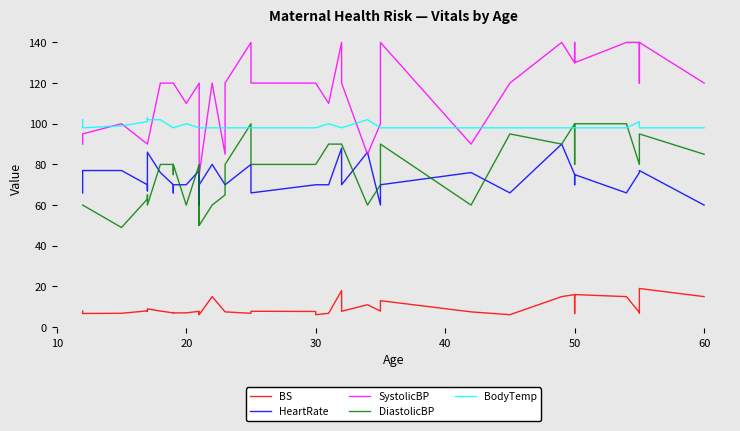

List the series in order of their peak value, highest first.

SystolicBP, BodyTemp, DiastolicBP, HeartRate, BS